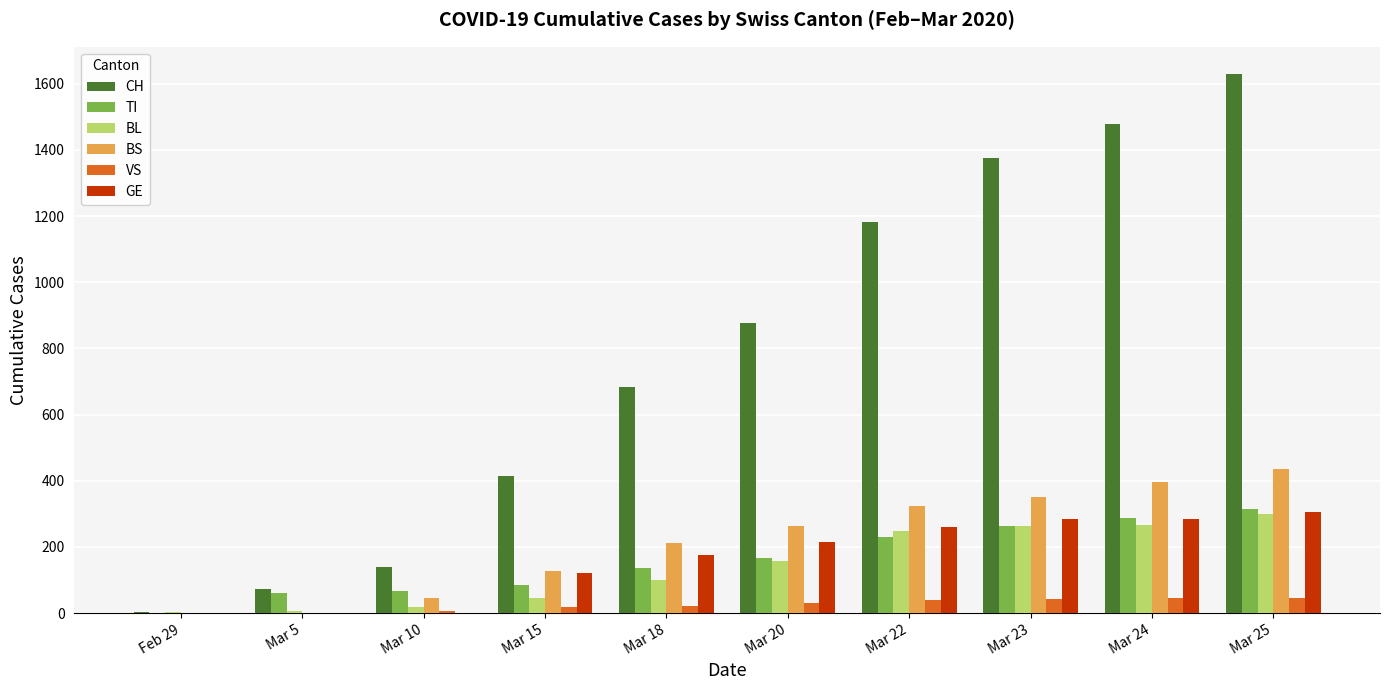

Is it true that VS equals 0 at Mar 5?

True